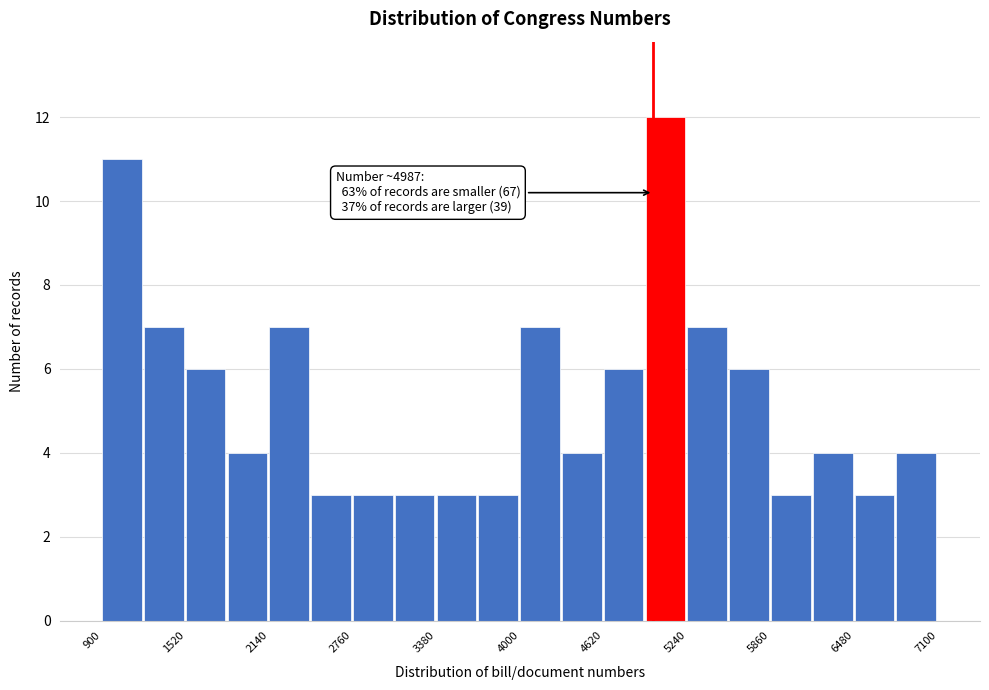

Around what value on the x-axis is the tallest bar? Give the approximate position of its centre, as read against the axis.

5100